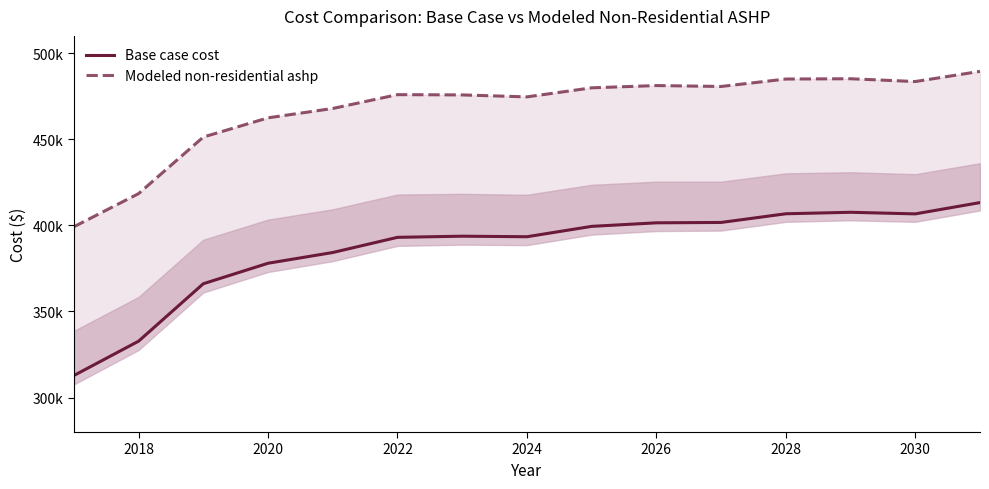

What is the sum of all Modeled non-residential ashp values?

7010057.4